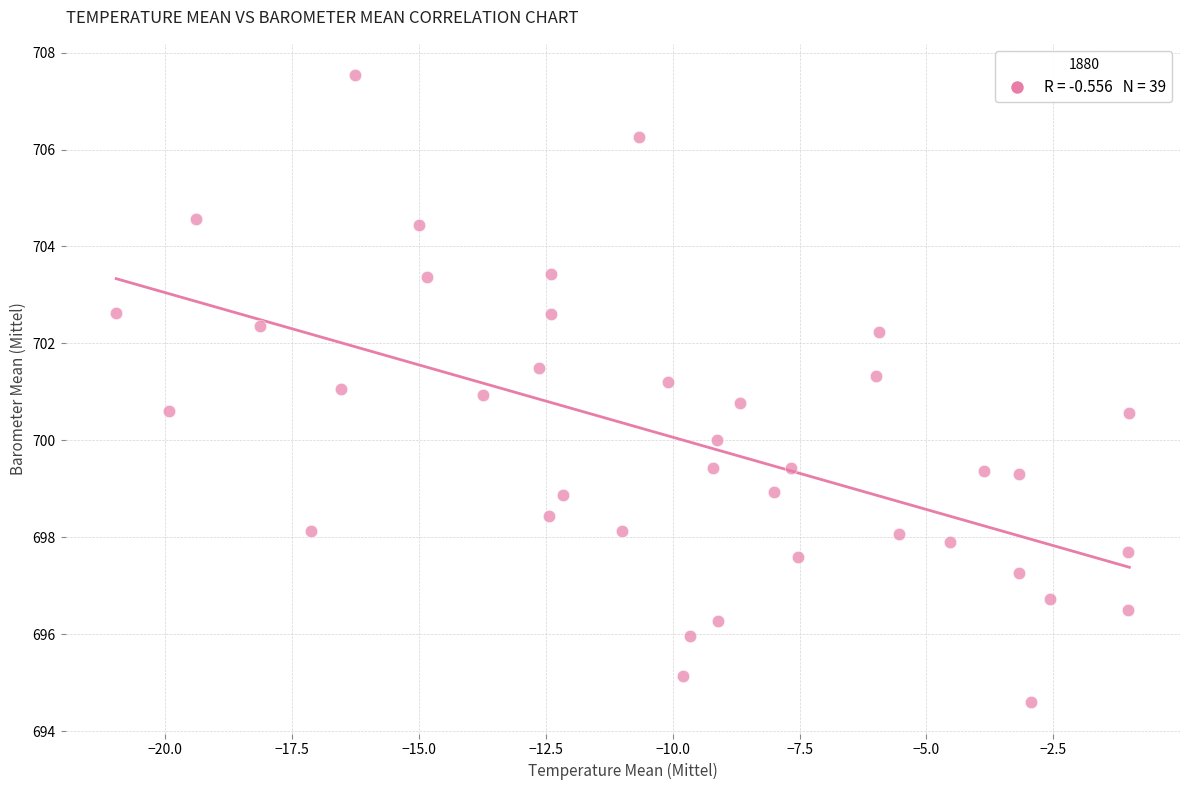

What is the range of Y values (max minus min)?

12.9